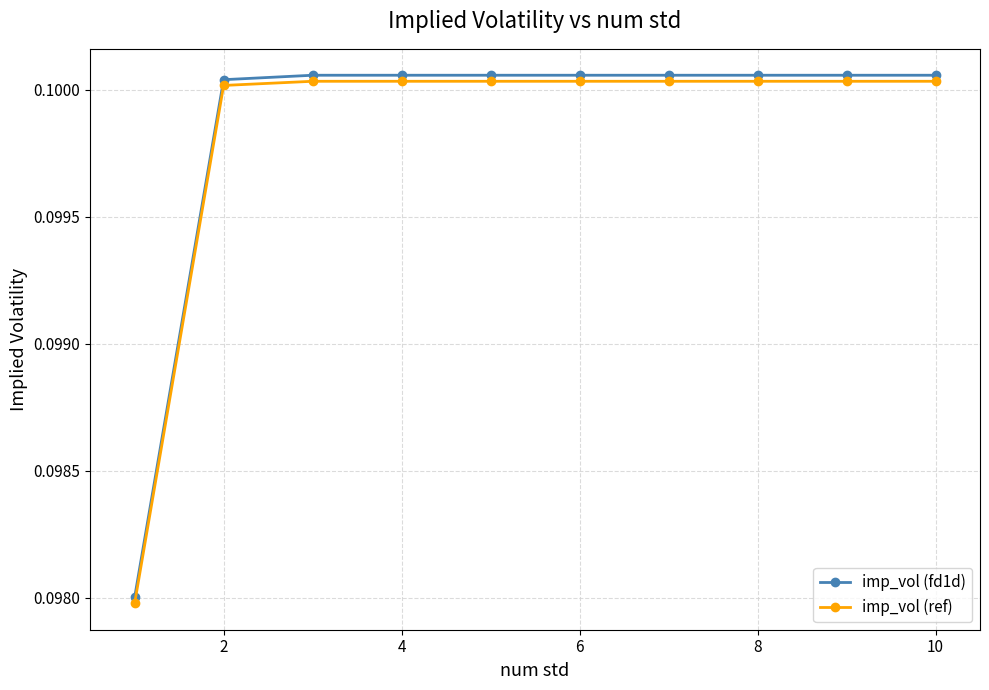

True or false: imp_vol (ref) and imp_vol (fd1d) intersect in this chart.

False